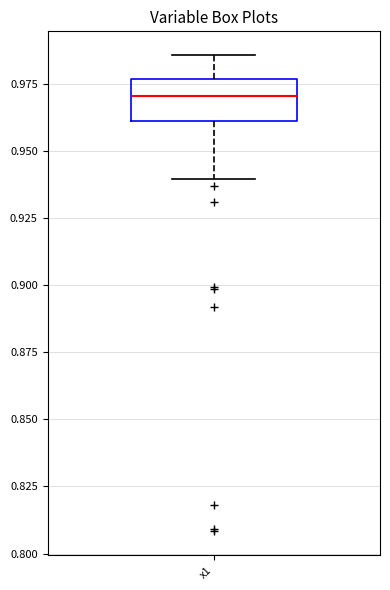

Where does the median line of the box for x1 sit on the y-axis? The values are not printed on the chart, so give them approximately, as read against the axis.

0.970